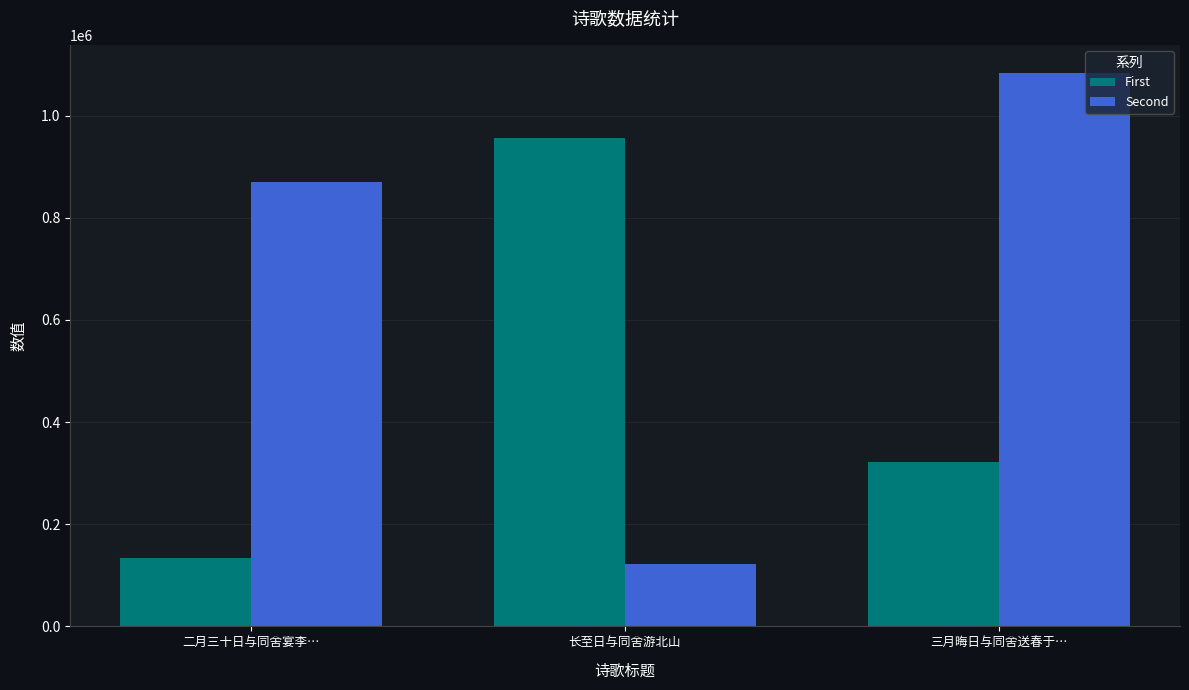

Are the bars horizontal?

No